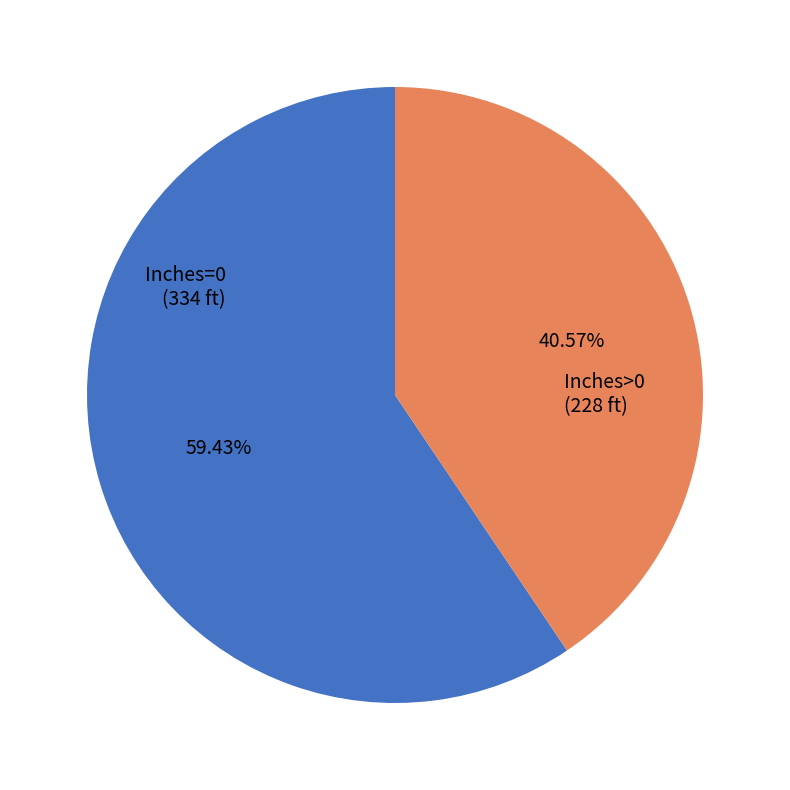

Is there any slice that represents more than half of the pie?

Yes